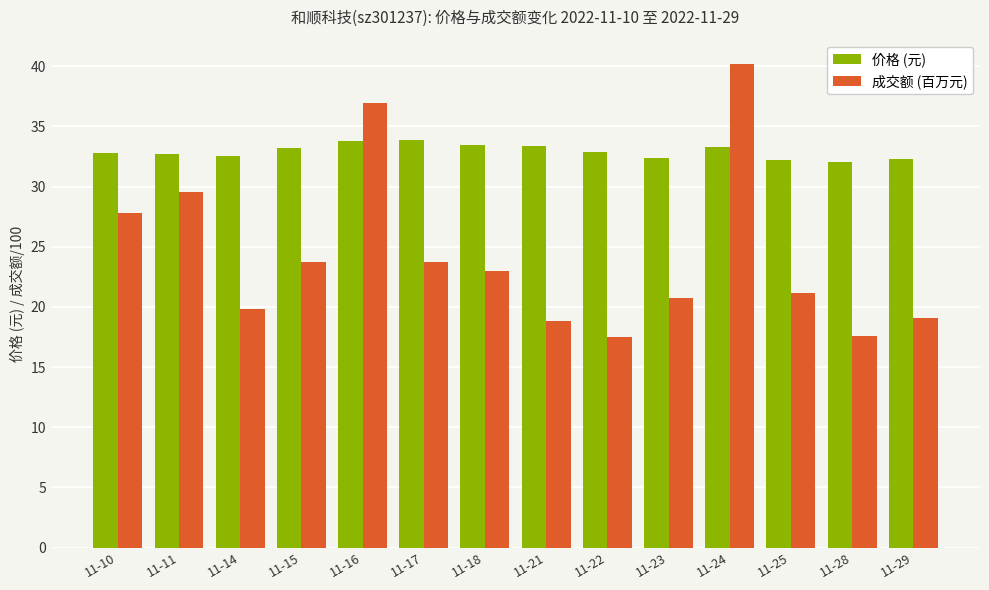

The 价格 (元) series shows 32.0 at 11-28. True or false?

True